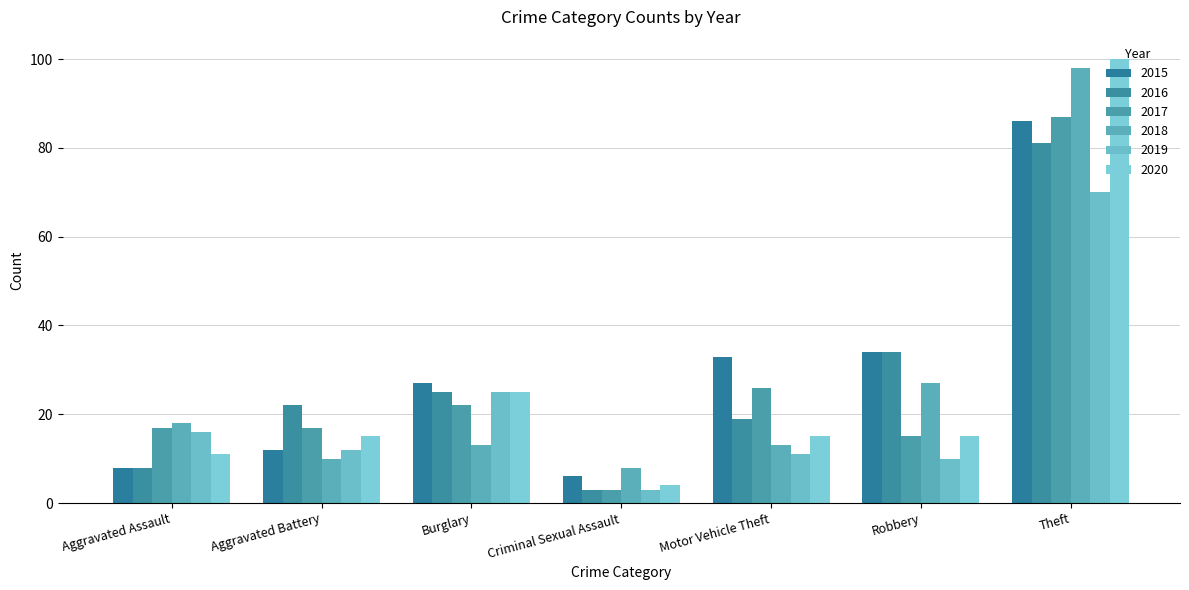

Are the bars grouped side by side (vs. stacked)?

Yes